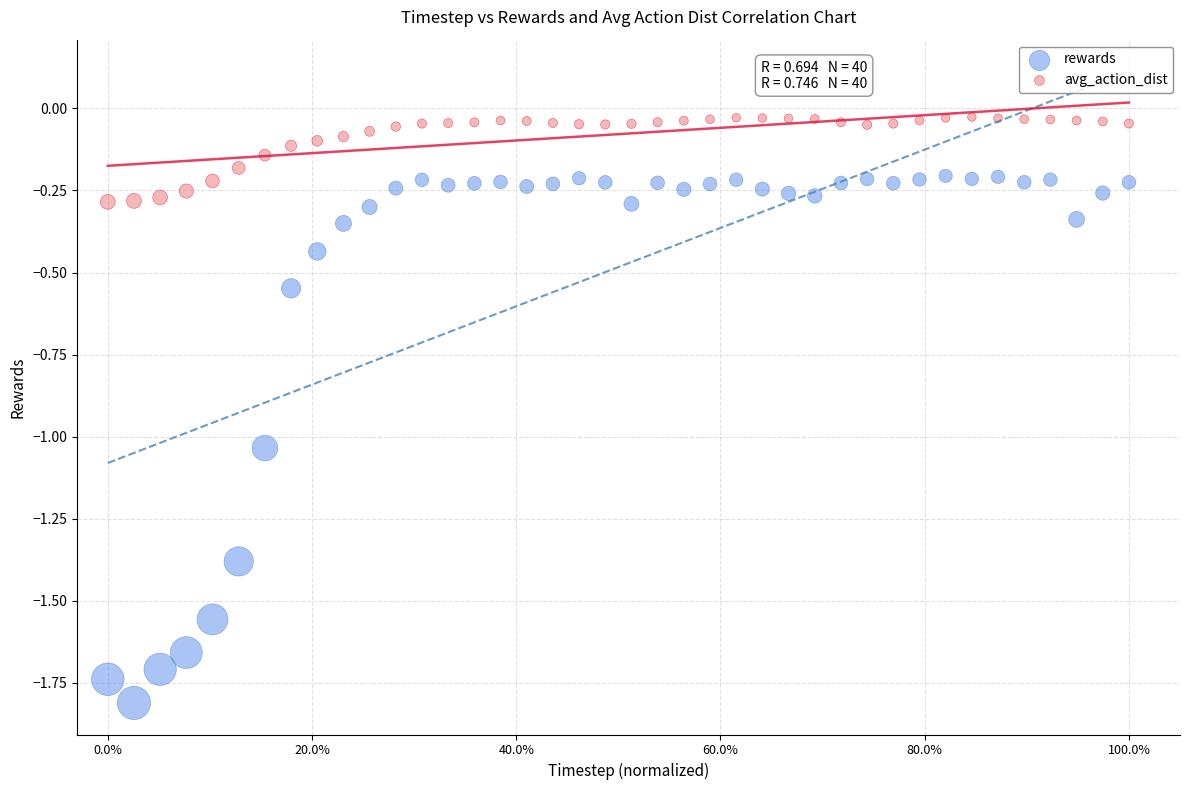

Across all data points, what is the range of Y values (max minus min)?

1.8